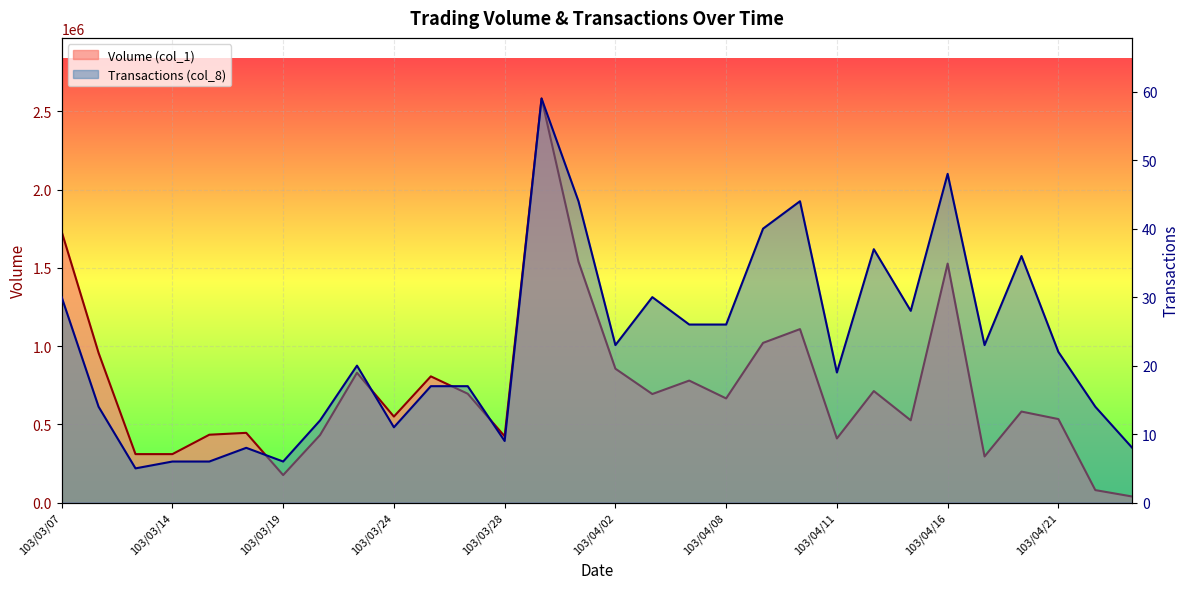

What is the maximum value shown in the chart?

2583000